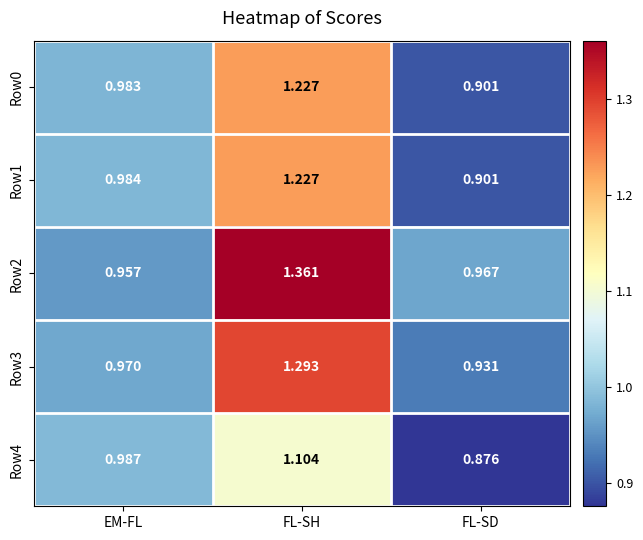

Which category has the lowest value in the Row3 series?

FL-SD